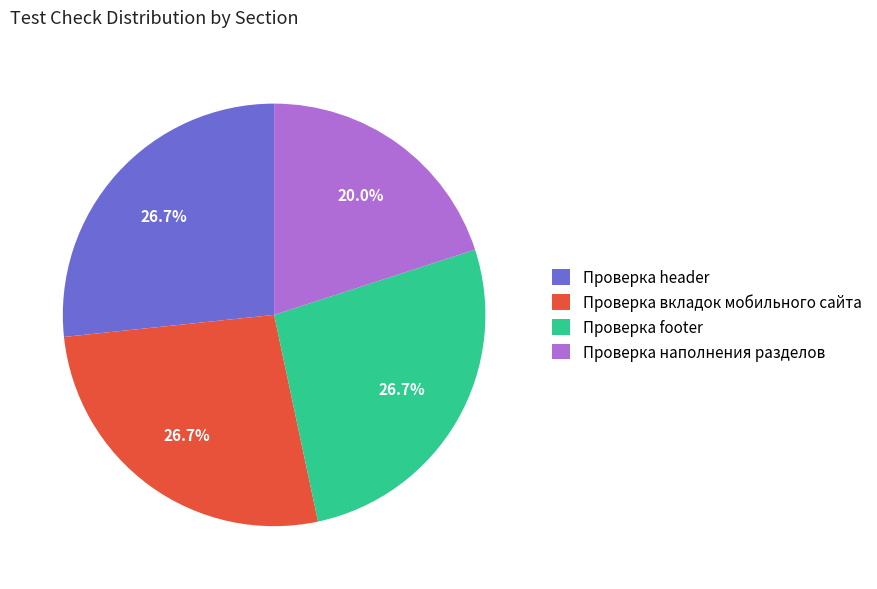

To the nearest percent, what is the combined percentage of Проверка footer and Проверка header?

53%